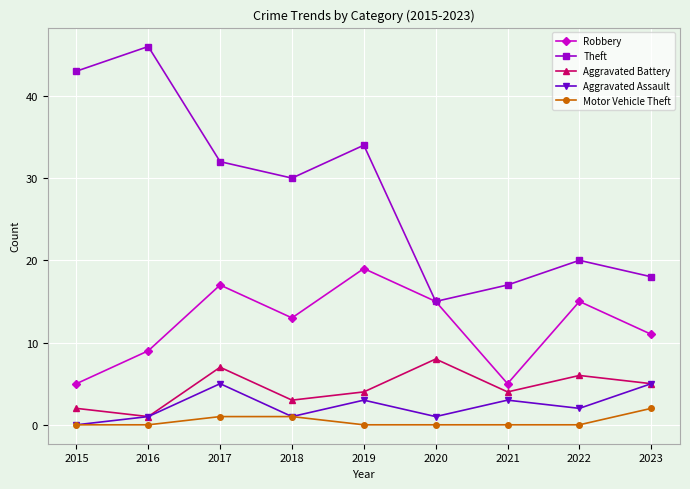

How many data points does each series have?

9